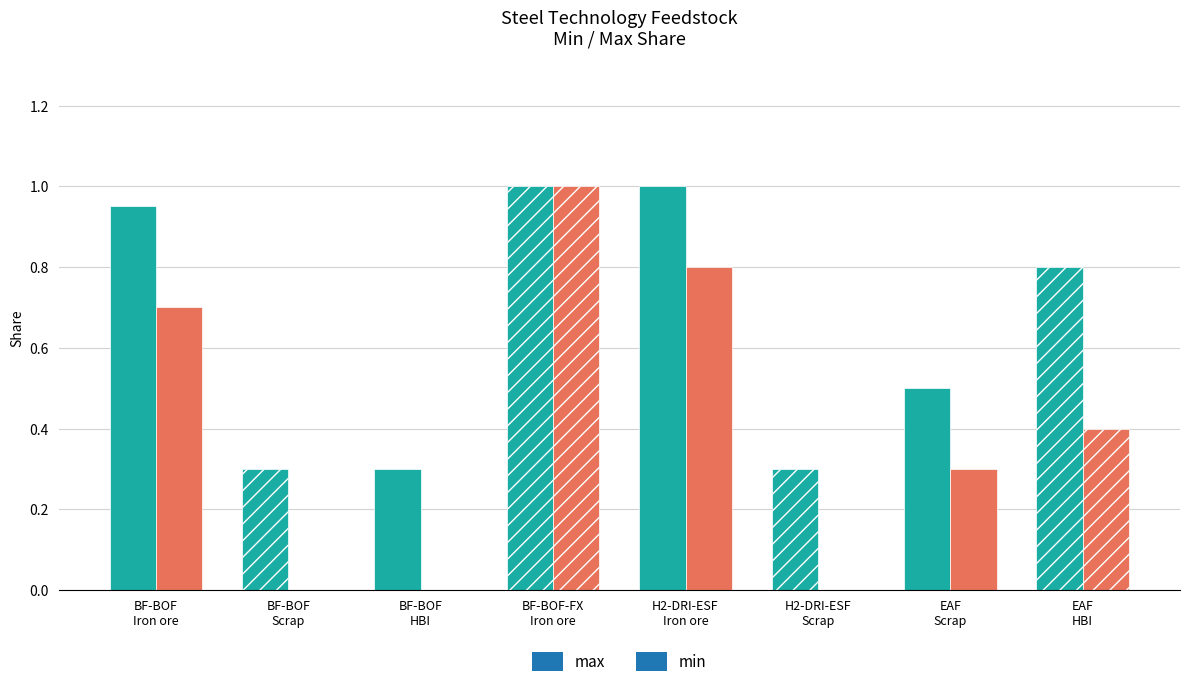

What position from the left is H2-DRI-ESF
Scrap?

6